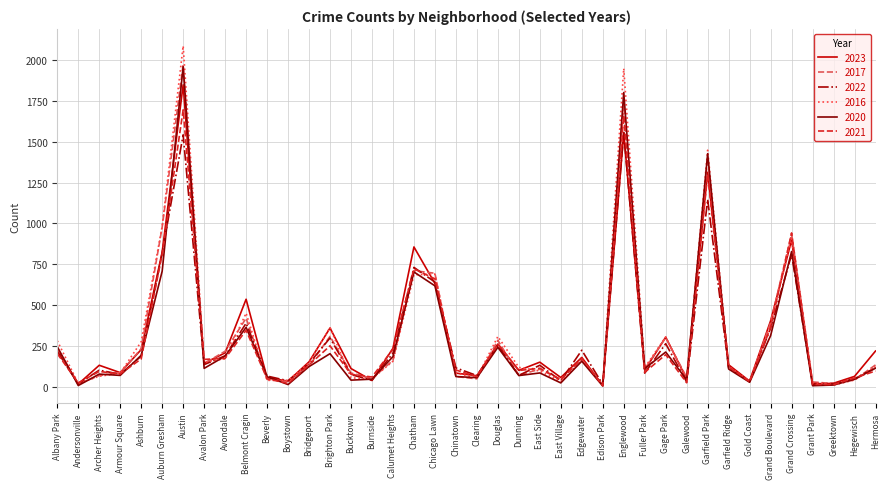

Between Calumet Heights and Dunning, which series saw the biggest shift?

2022